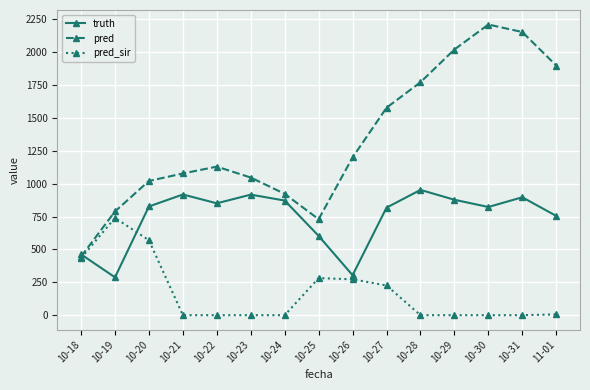

What is the label of the 11th point from the left?

10-28